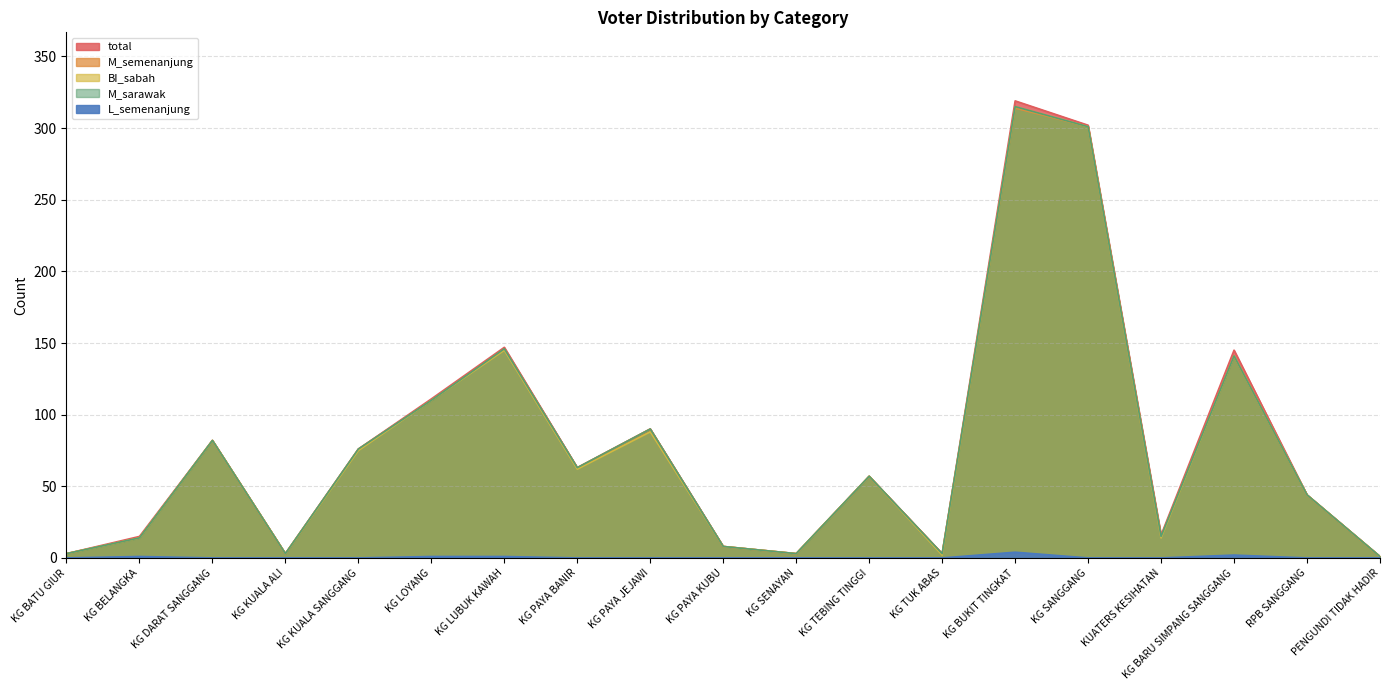

True or false: total and L_semenanjung intersect in this chart.

False